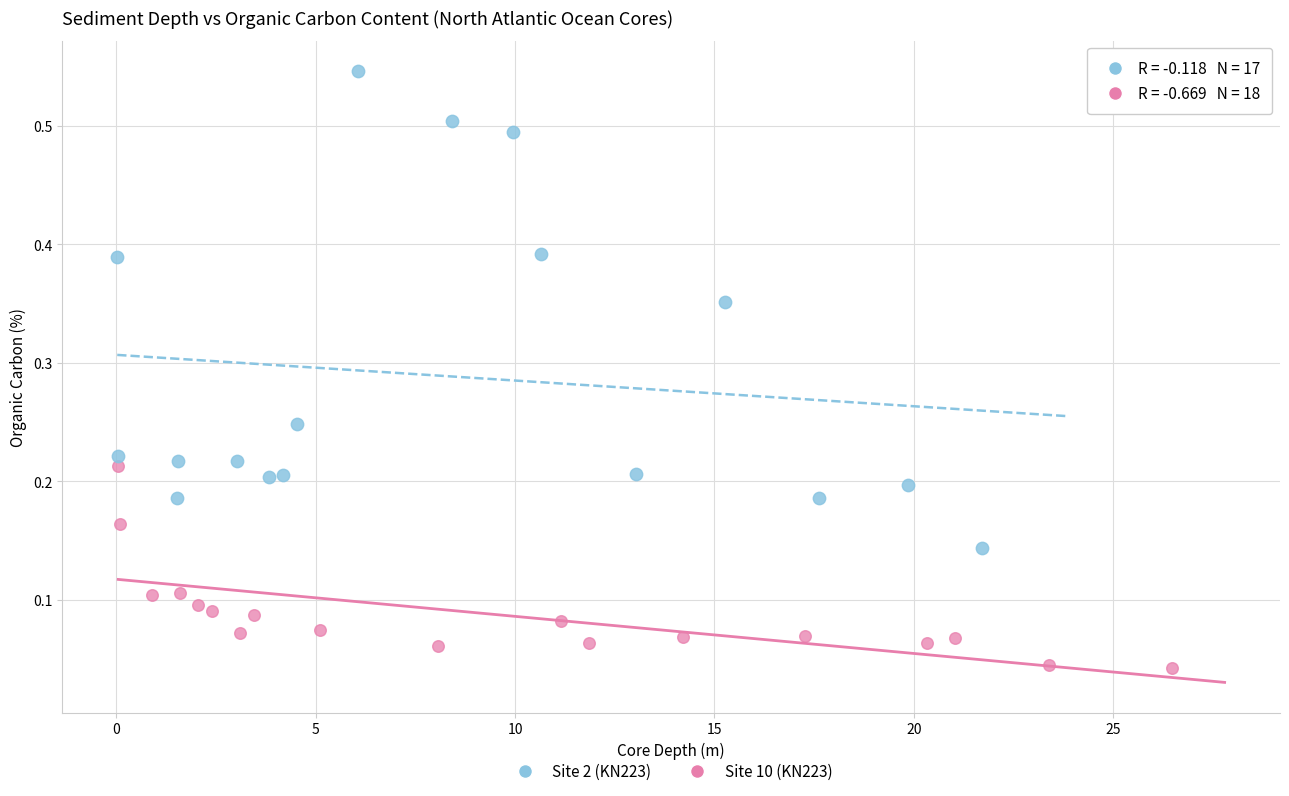

Which series has the largest Y range (max minus min)?

Site 2 (KN223)